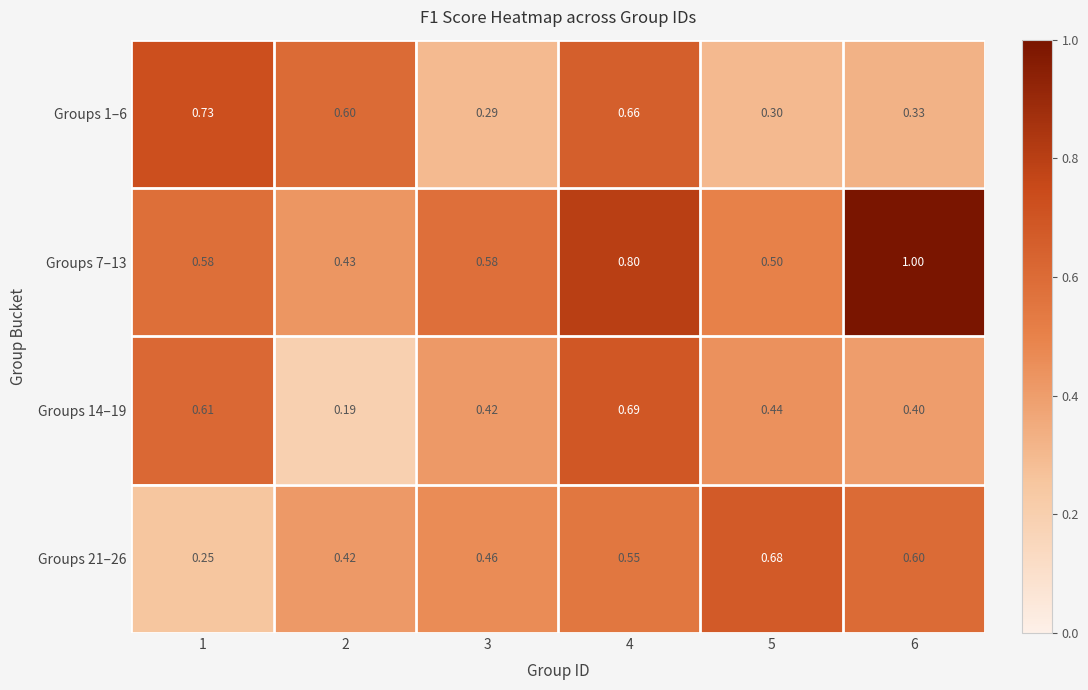

Between 1 and 4, which series saw the biggest shift?

Groups 21–26